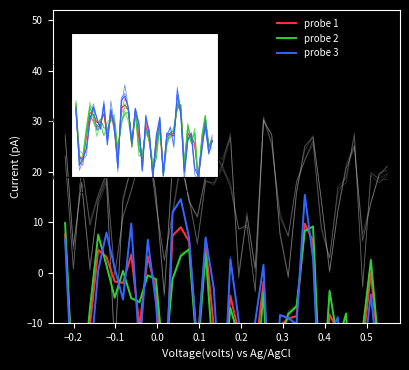

How many lines are shown in the chart?

3